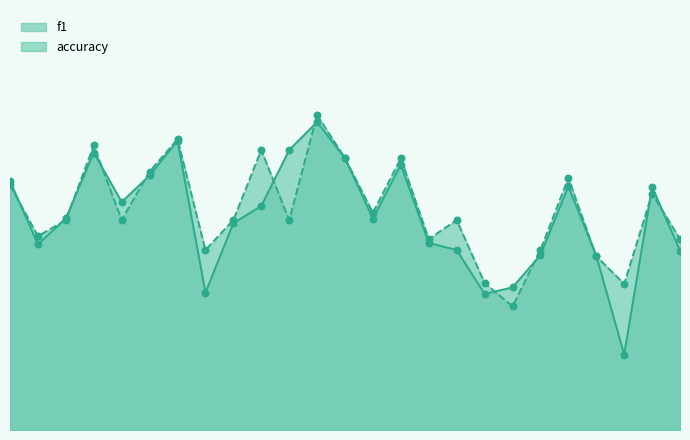

Which series contains the highest Y value?

accuracy